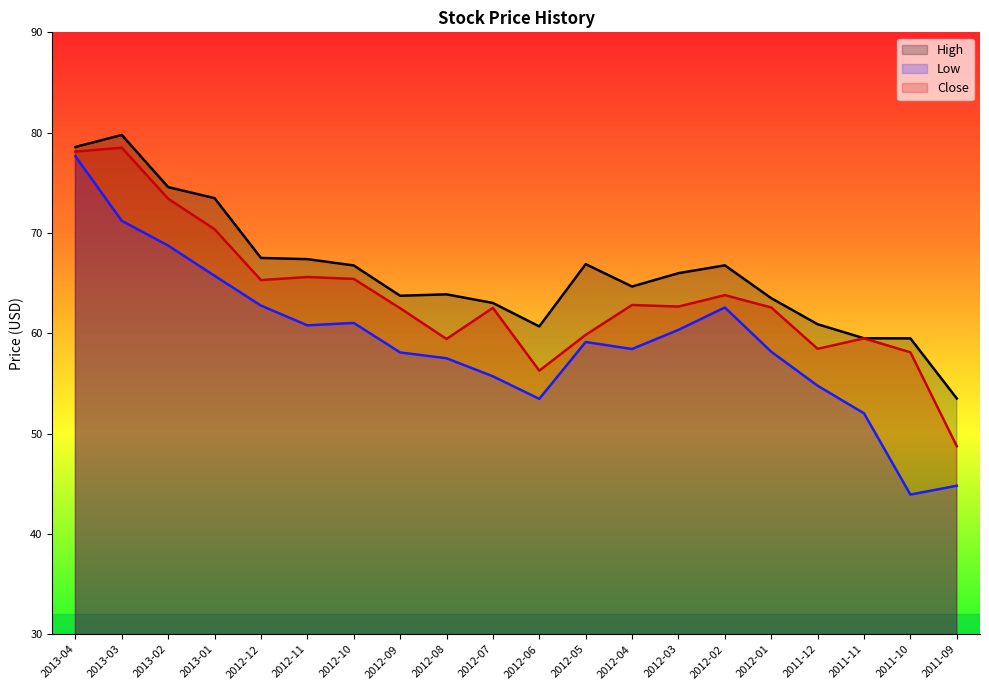

At how many categories does at least one series exceed 77?

2